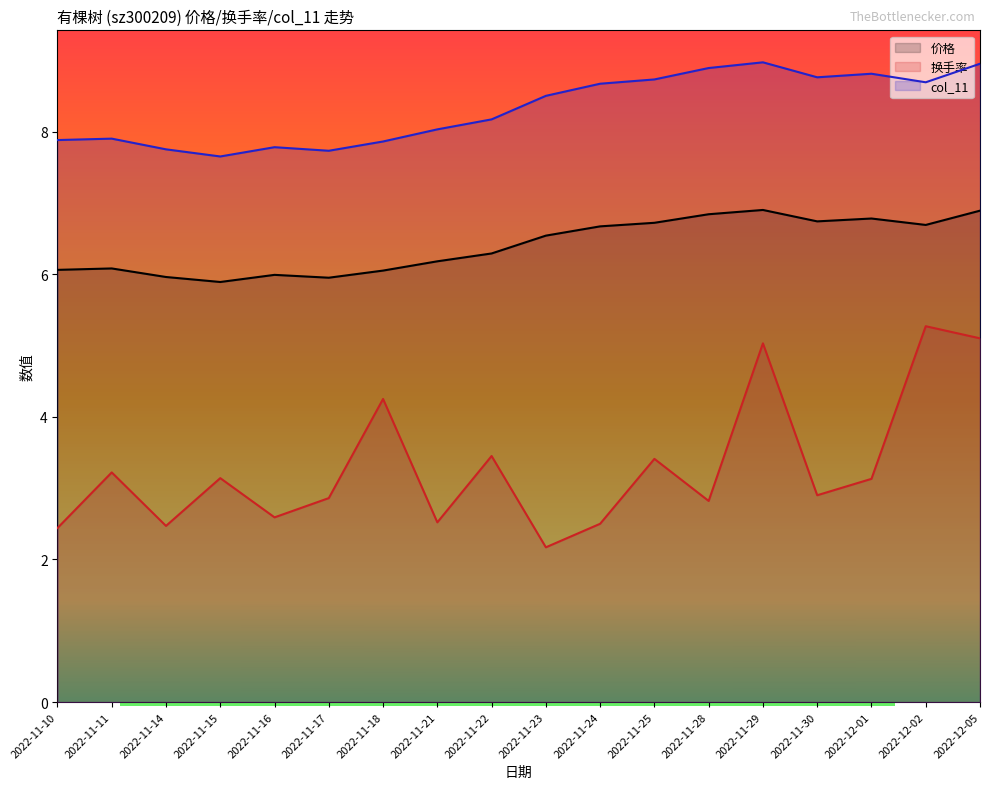

How many data points does each series have?

18